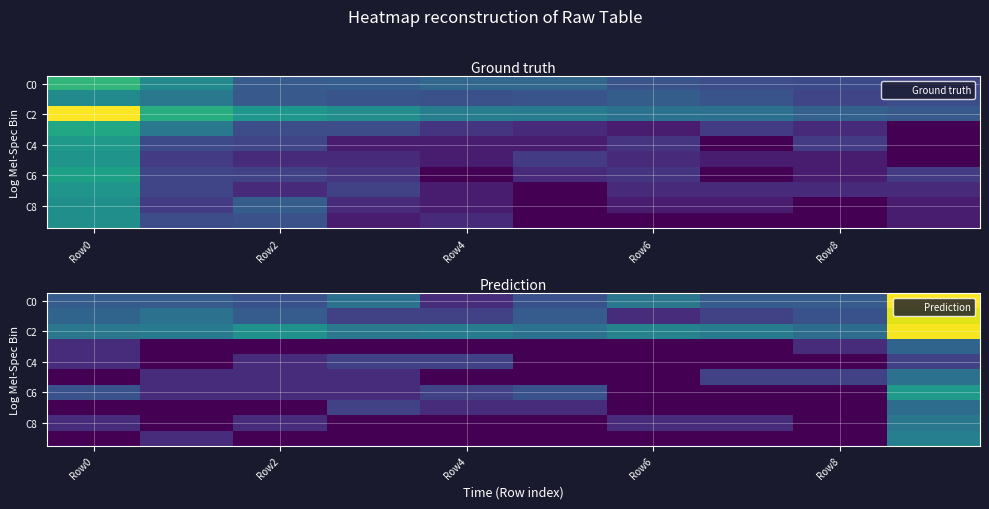

What is the maximum value shown in the chart?

5.5